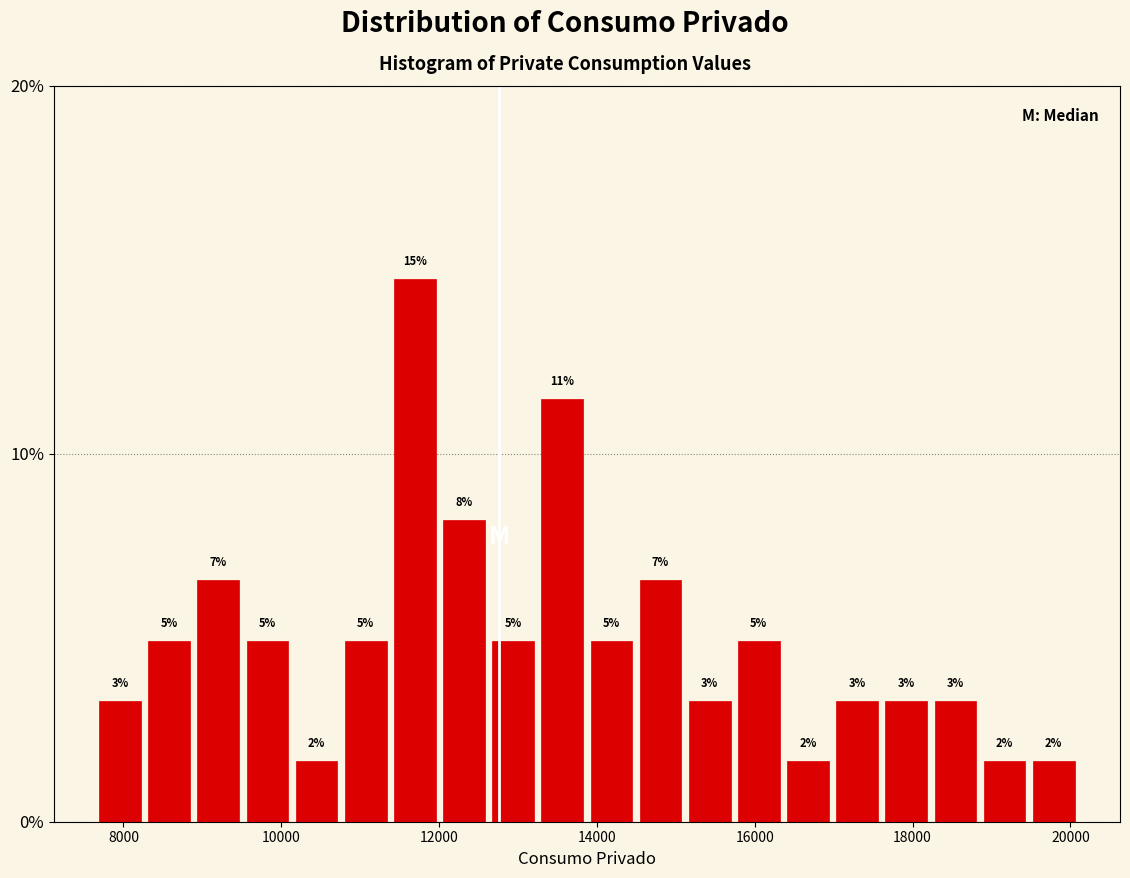

Read against the x-axis, roughly where is the centre of the tallest bar?

11600